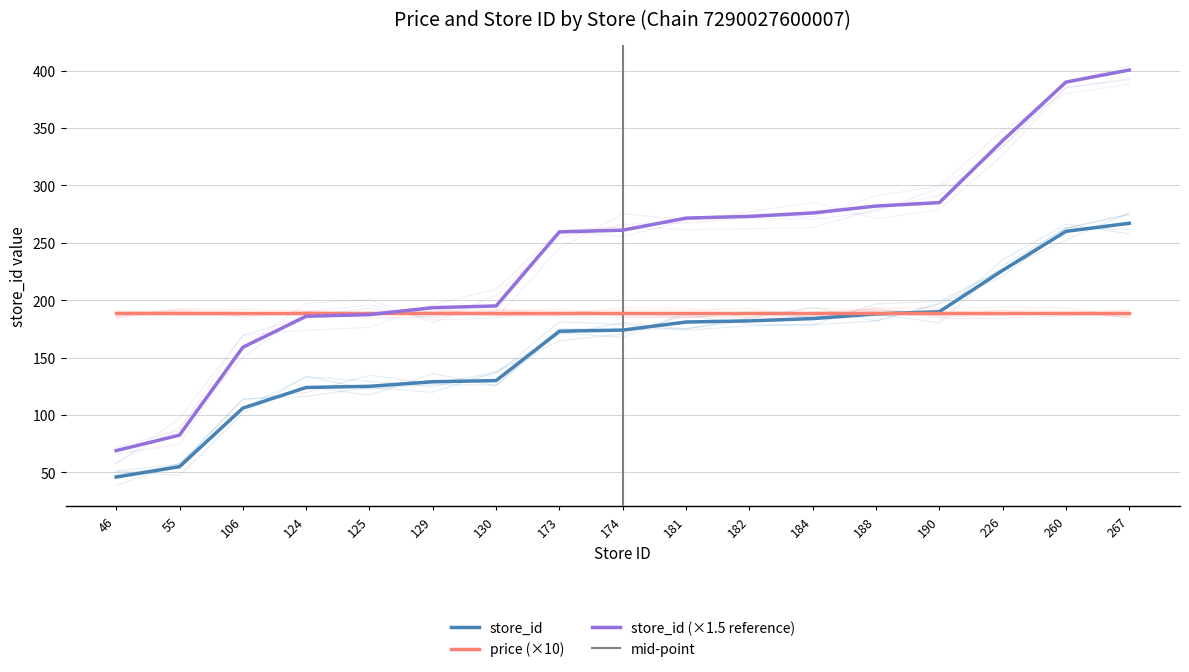

True or false: the data has more than 1 interior local peaks.

False